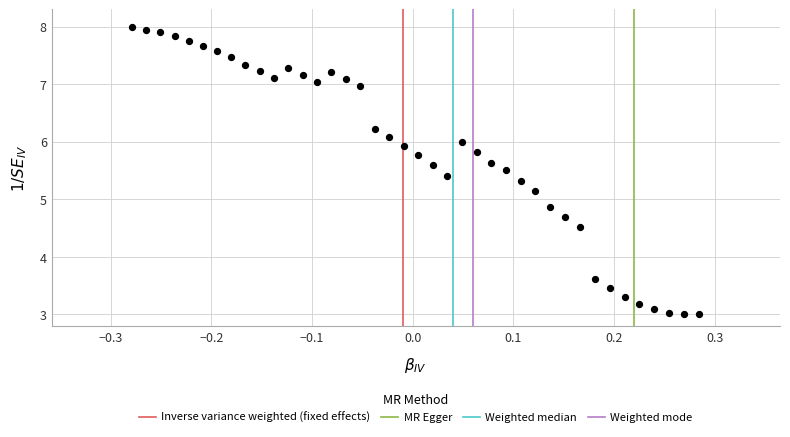

What is the range of Y values (max minus min)?

5.0